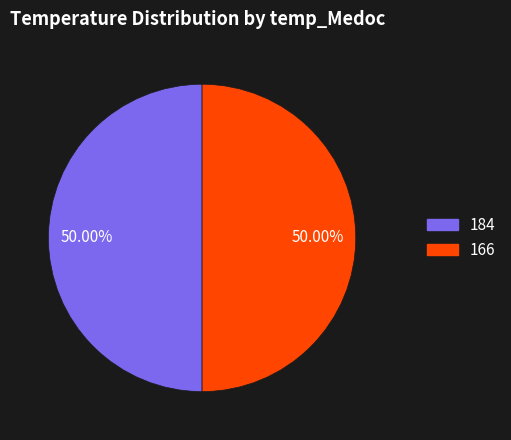

How many slices are in this pie chart?

2